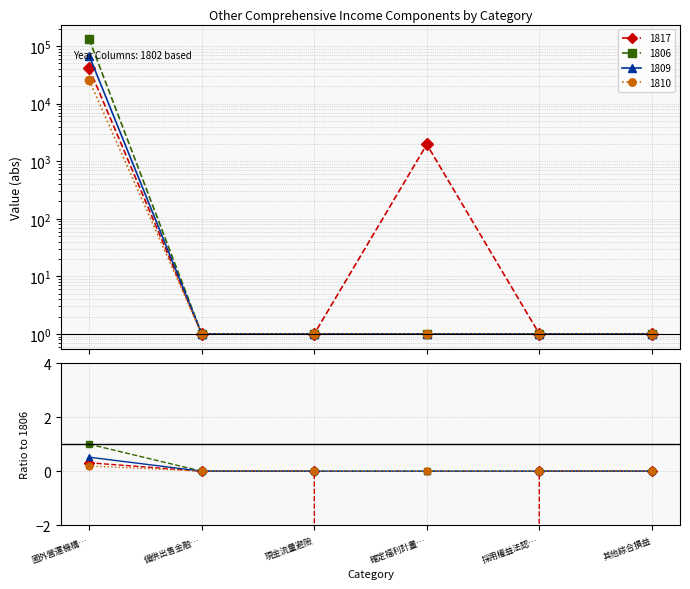

Between 確定福利計畫… and 其他綜合損益, which series saw the biggest shift?

1817